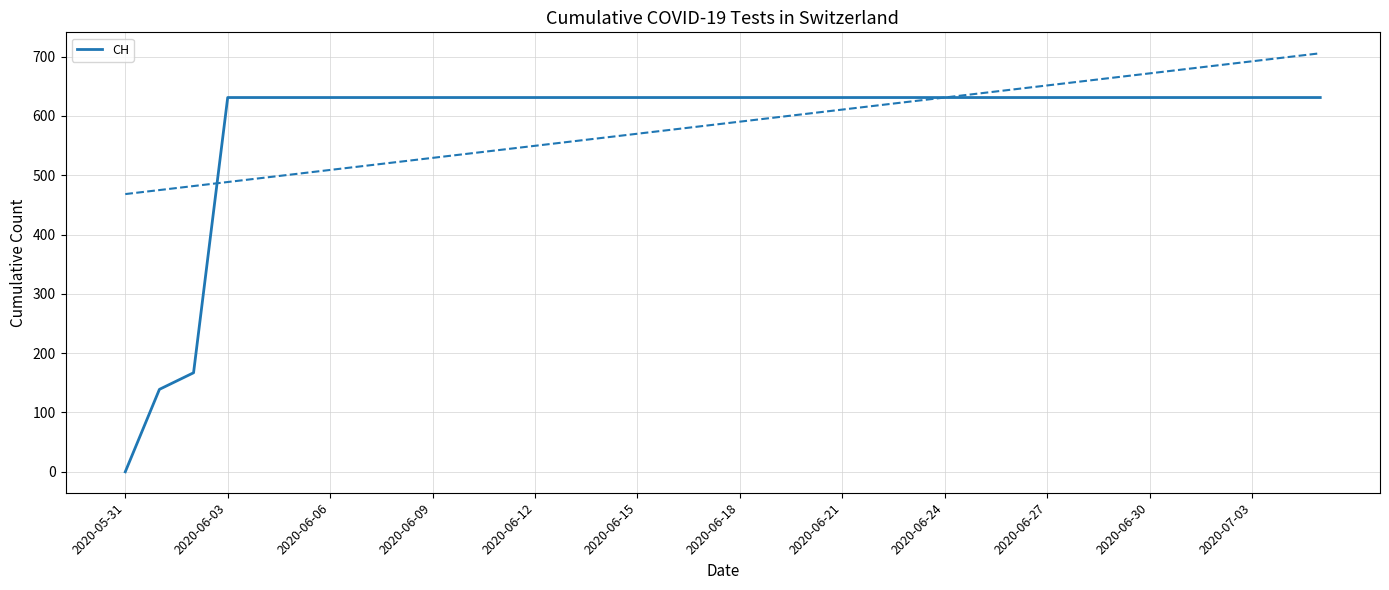

The CH series shows 631 at 2020-06-30. True or false?

True